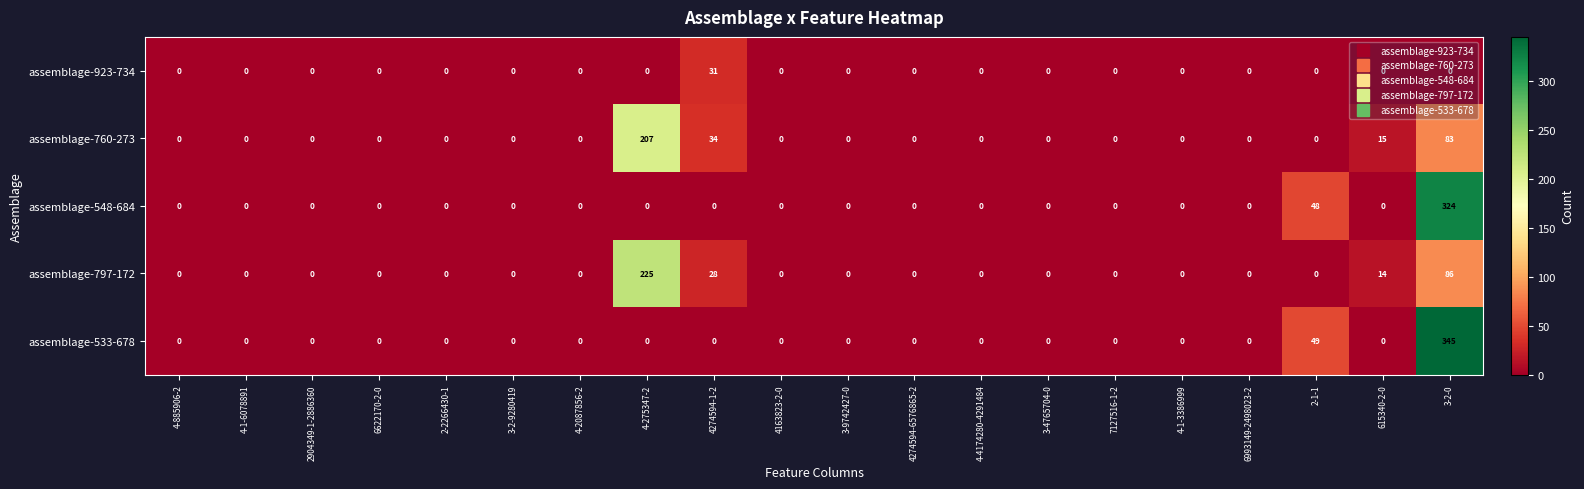

At which category is the sum across all series the highest?

3-2-0